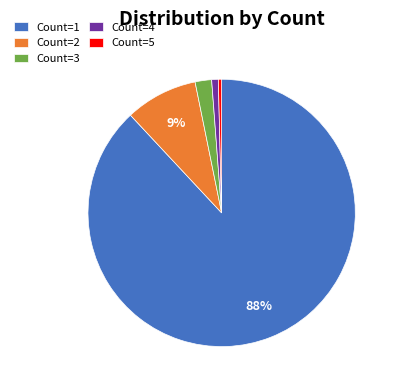

Does Count=1 account for over 50% of the chart?

Yes